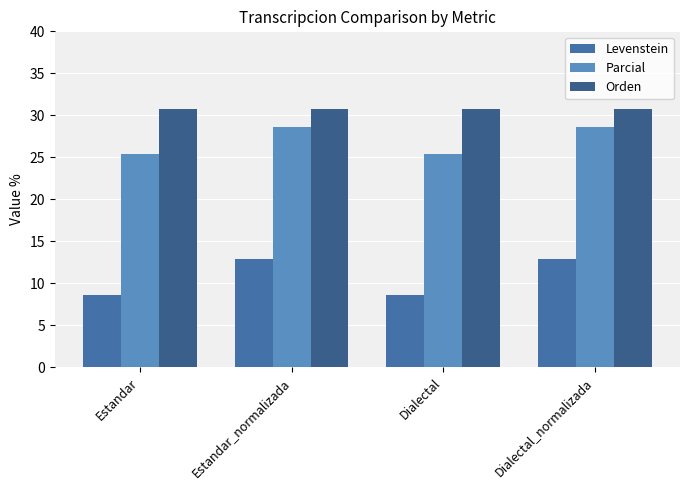

What is the sum of all Levenstein values?

42.9